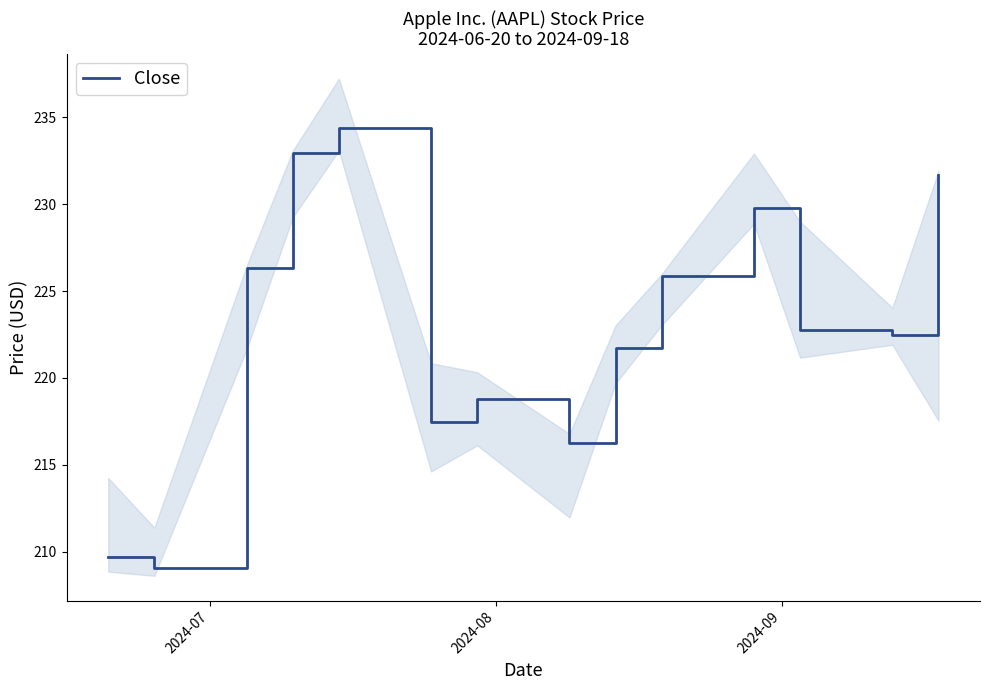

What is the maximum value shown in the chart?

234.4